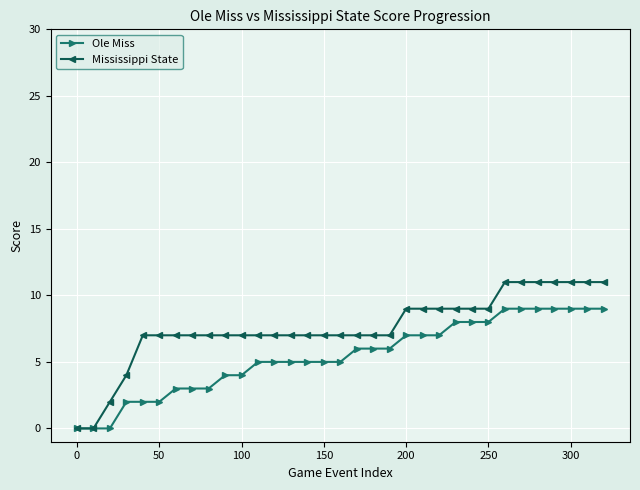

How many data points does each series have?

33